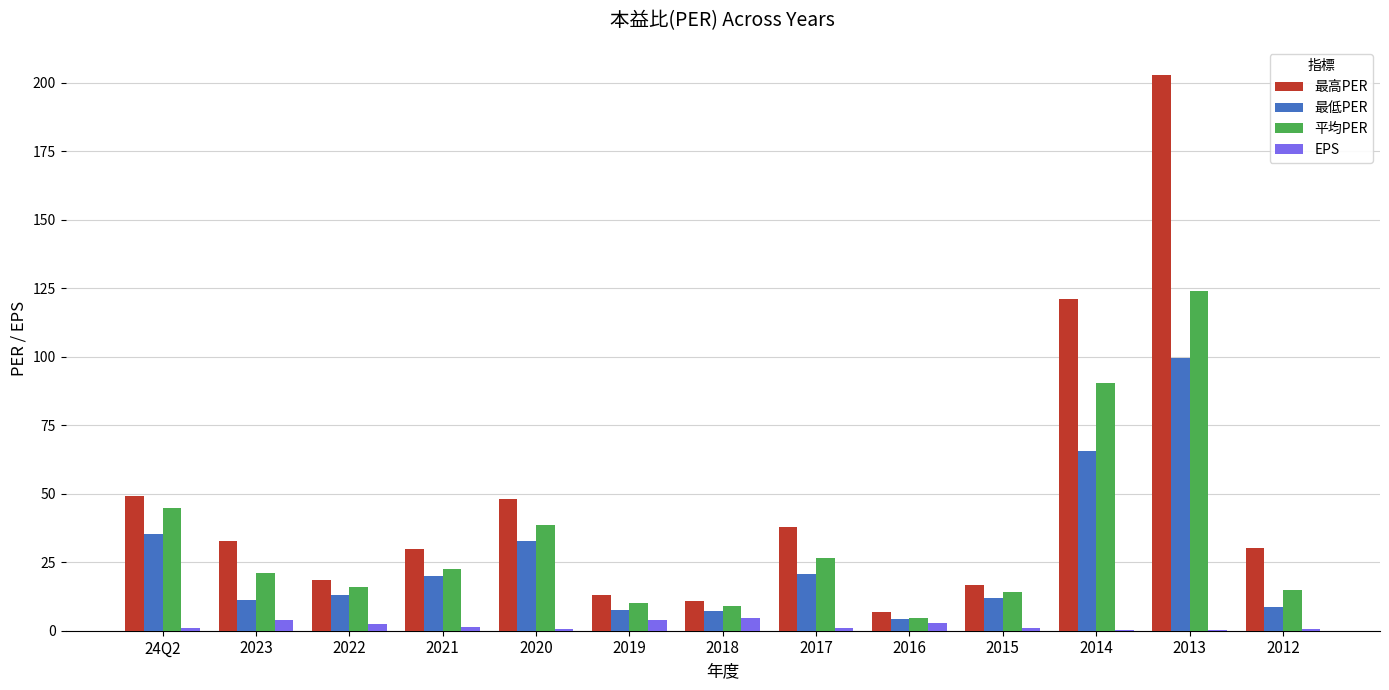

Which series changed the most between 24Q2 and 2017?

平均PER